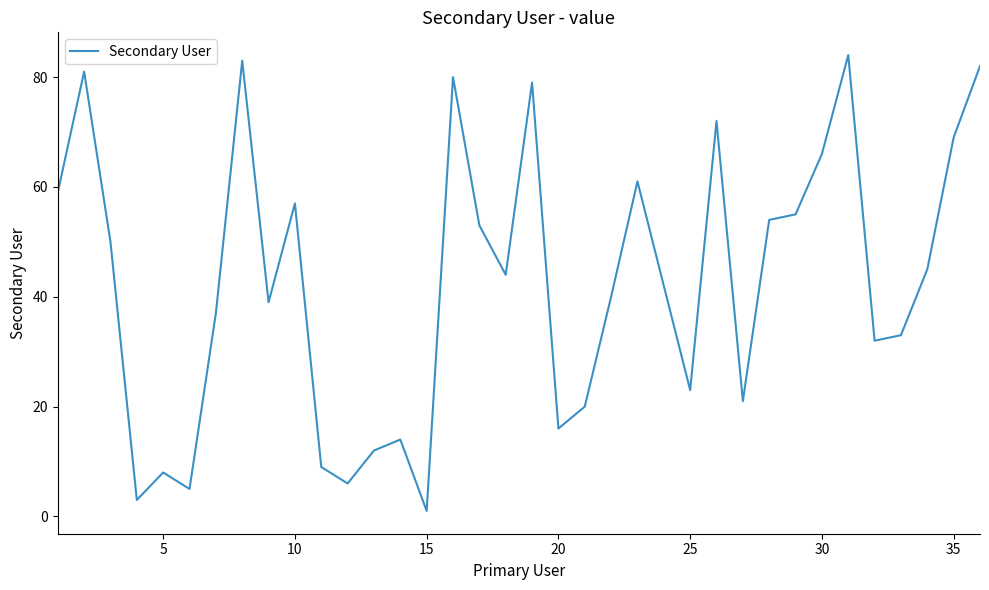

What is the difference between the maximum and minimum values?

83